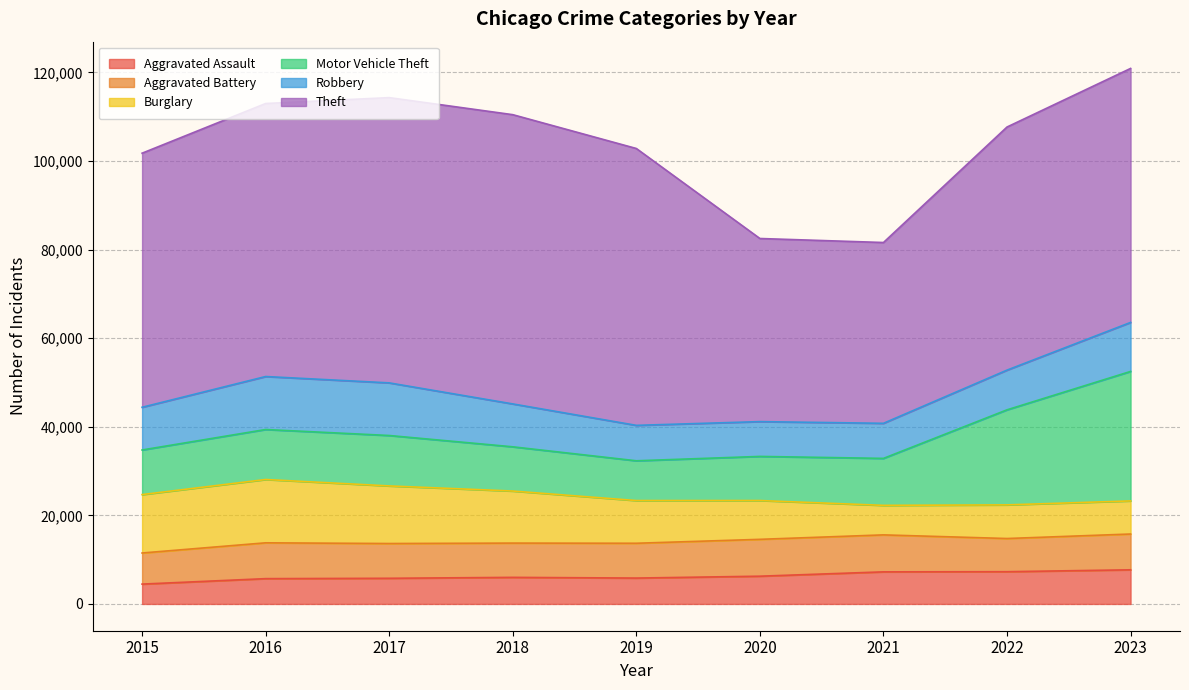

What is the average value of the Aggravated Battery series?

7864